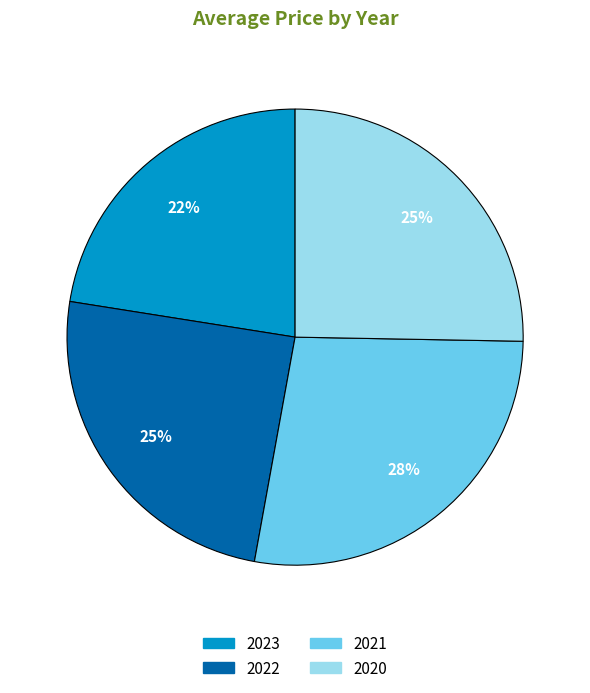

What is the smallest slice in the pie chart?

2023